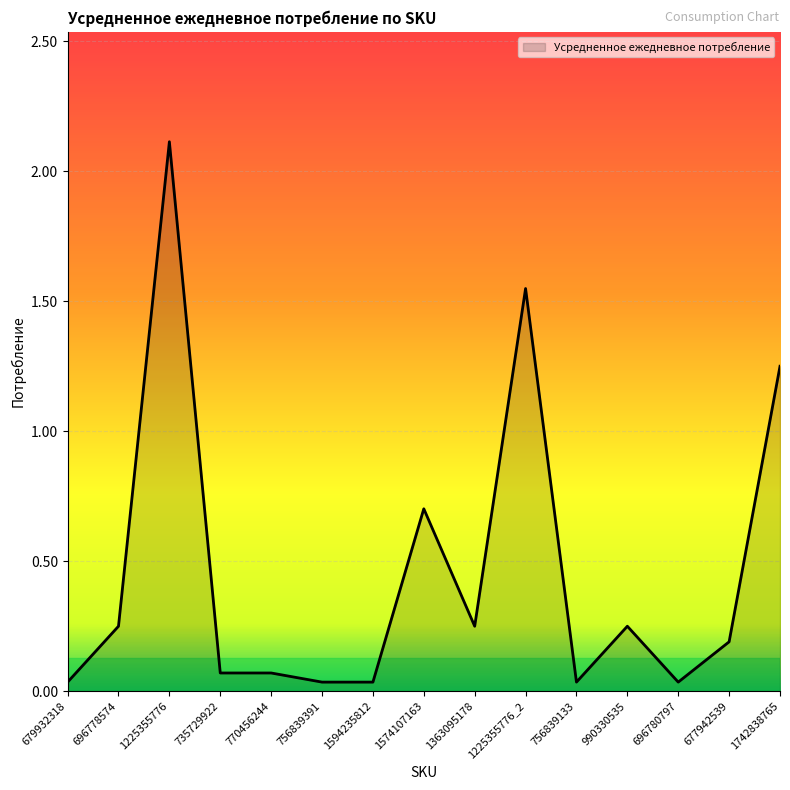

What is the change in value from 679932318 to 1574107163?

+0.7